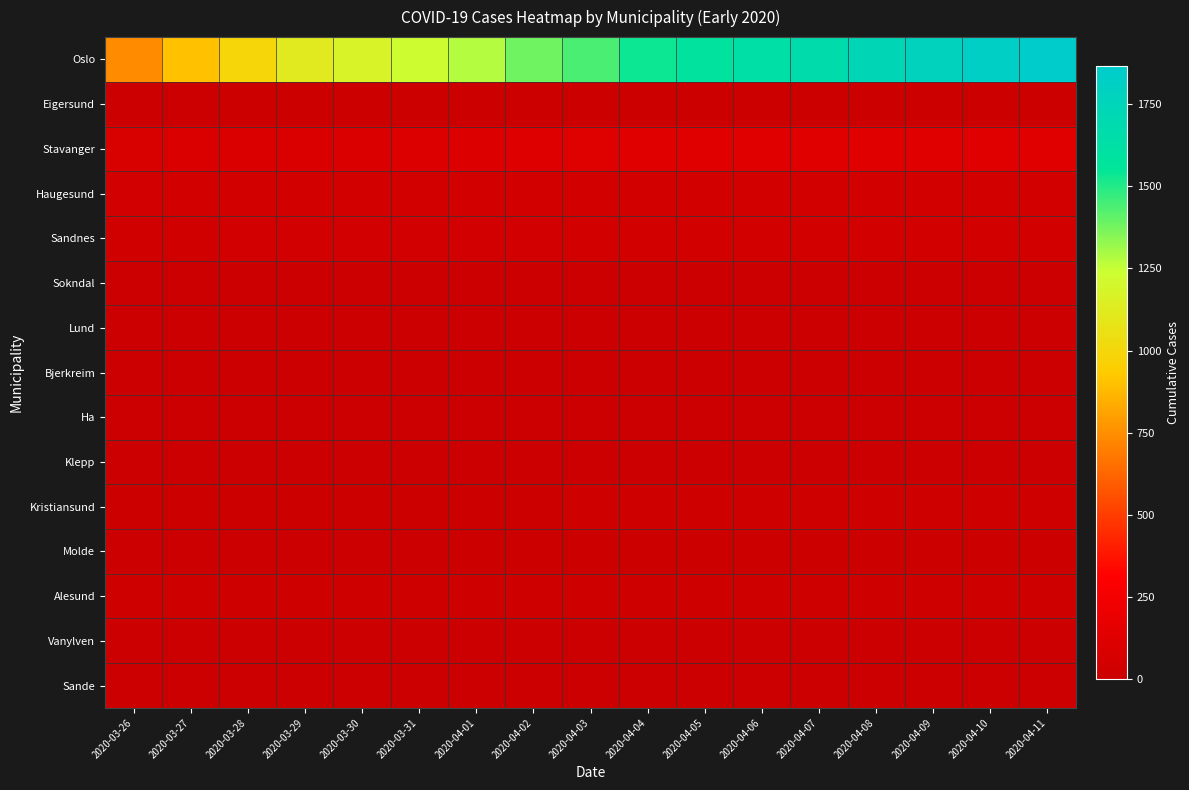

Which series has the largest total across all categories?

Oslo